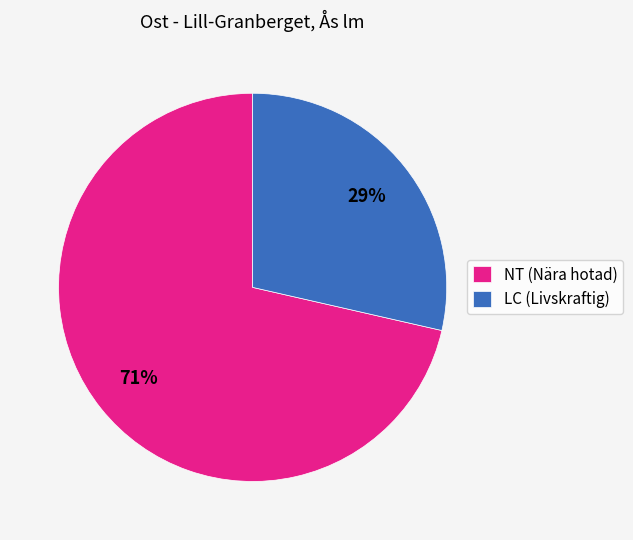

Is it true that LC (Livskraftig) is 29% of the pie?

True